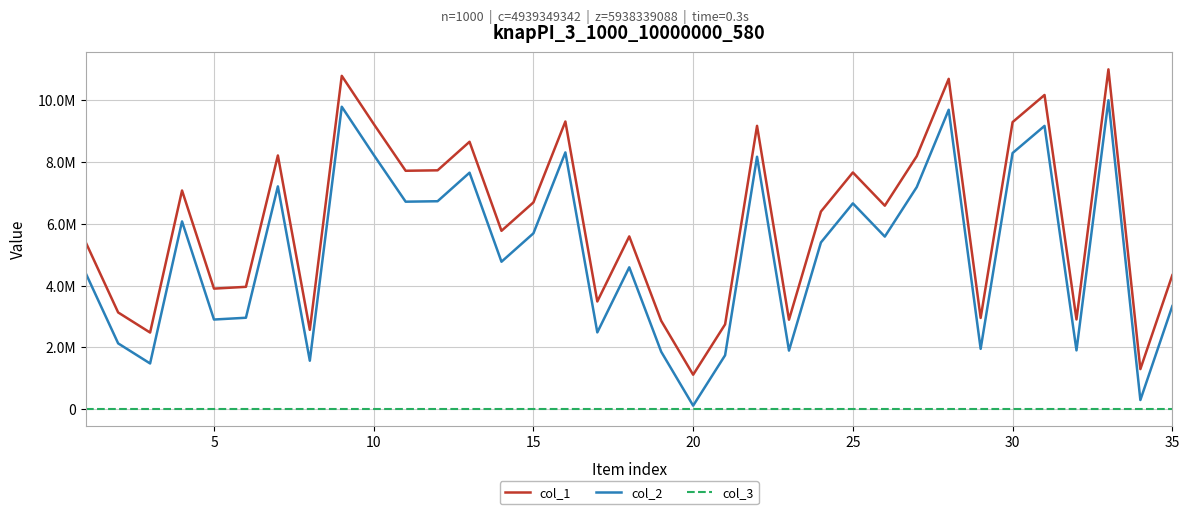

Reading right to left, list all the values displayed in this chart.

col_1: 4334045	1296010	10992899	2901546	10163657	9285802	2950972	10685166	8184257	6582621	7657219	6392865	2894735	9165878	2742730	1114169	2857836	5588744	3483130	9305316	6688496	5769301	8649941	7726225	7711847	9226979	10782847	2566865	8206761	3957250	3899743	7073185	2478378	3128284	5363621
col_2: 3334045	296010	9992899	1901546	9163657	8285802	1950972	9685166	7184257	5582621	6657219	5392865	1894735	8165878	1742730	114169	1857836	4588744	2483130	8305316	5688496	4769301	7649941	6726225	6711847	8226979	9782847	1566865	7206761	2957250	2899743	6073185	1478378	2128284	4363621
col_3: 1	1	1	1	1	1	1	1	1	1	1	1	1	1	1	1	1	1	1	1	1	1	1	1	1	1	1	1	1	1	1	1	1	1	1